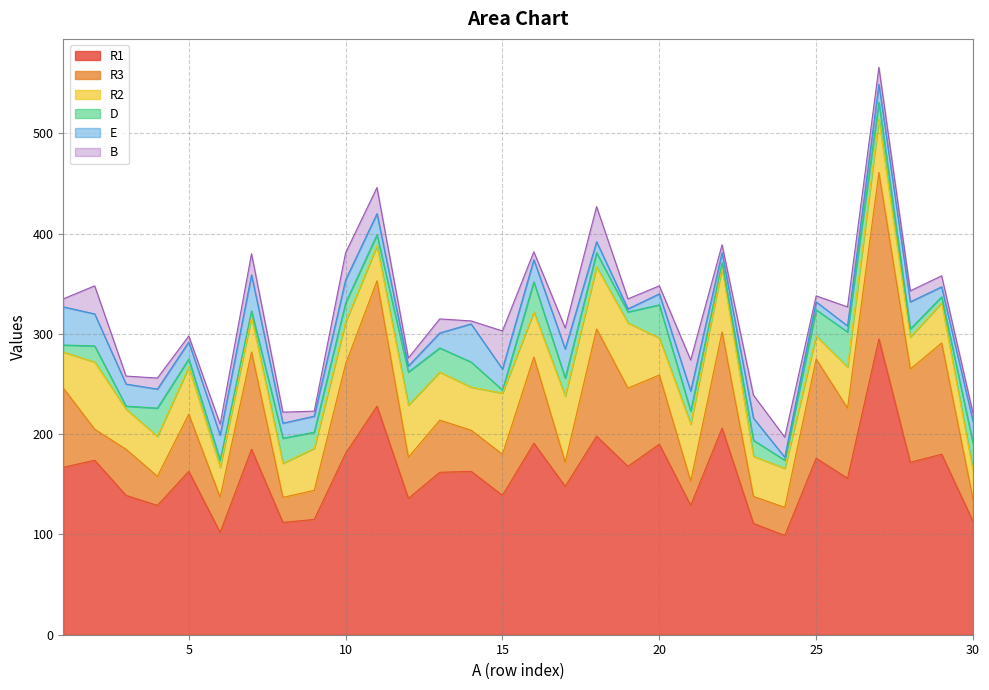

Does the chart have visible grid lines?

Yes